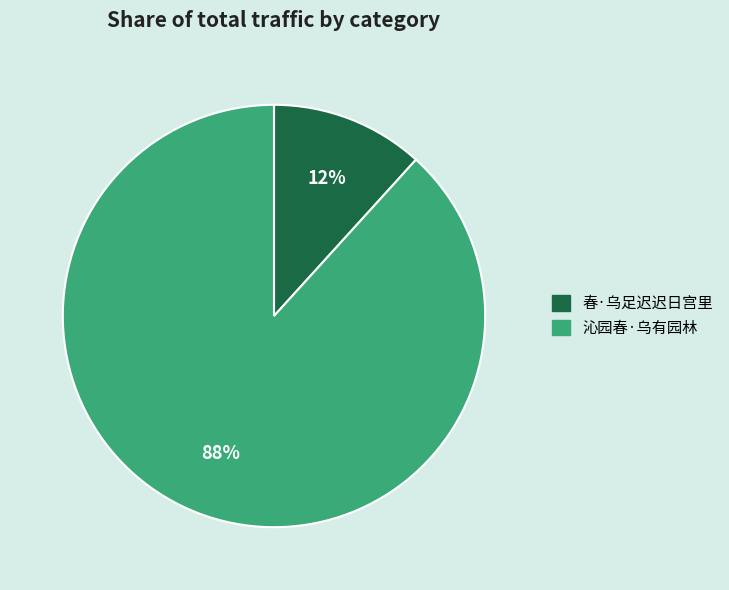

Combined, do 春·乌足迟迟日宫里 and 沁园春·乌有园林 account for over 50%?

Yes